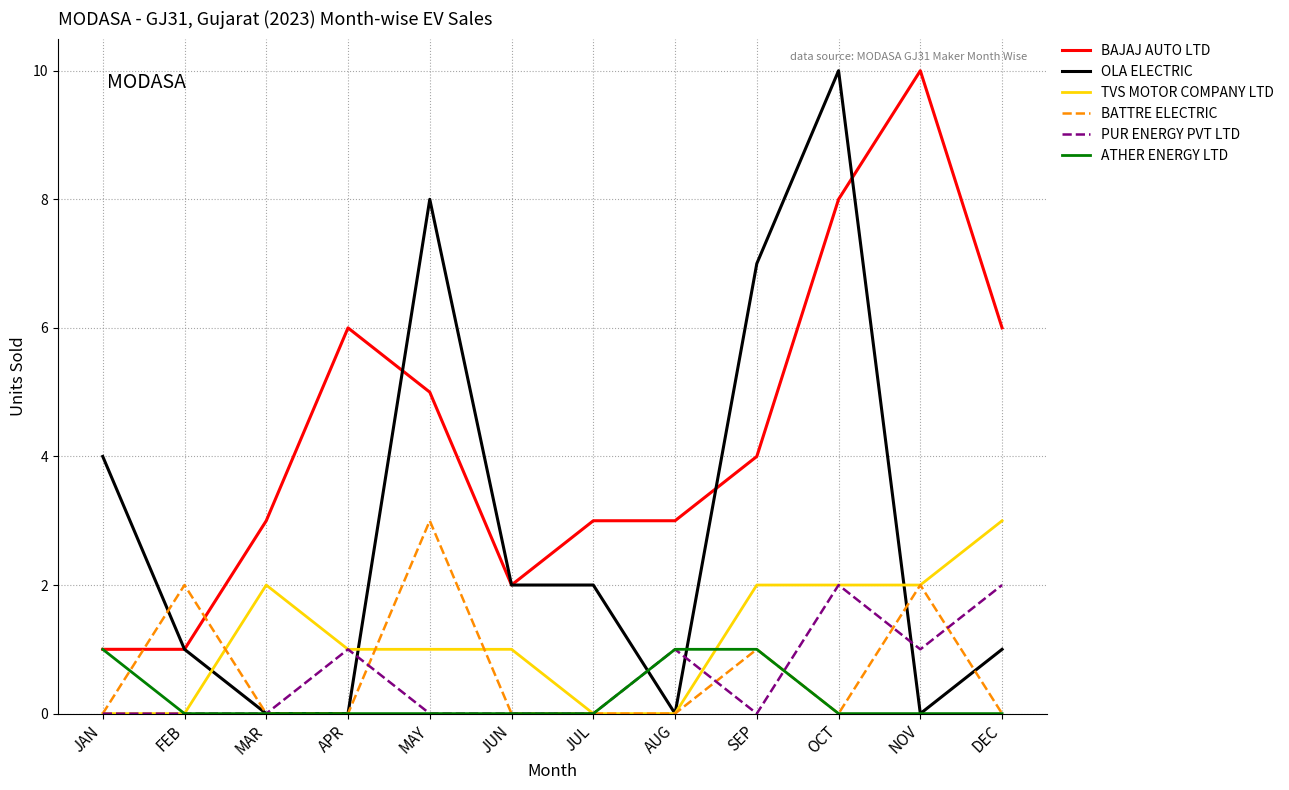

Reading left to right, list all the values displayed in this chart.

BAJAJ AUTO LTD: 1	1	3	6	5	2	3	3	4	8	10	6
OLA ELECTRIC: 4	1	0	0	8	2	2	0	7	10	0	1
TVS MOTOR COMPANY LTD: 0	0	2	1	1	1	0	0	2	2	2	3
BATTRE ELECTRIC: 0	2	0	0	3	0	0	0	1	0	2	0
PUR ENERGY PVT LTD: 0	0	0	1	0	0	0	1	0	2	1	2
ATHER ENERGY LTD: 1	0	0	0	0	0	0	1	1	0	0	0